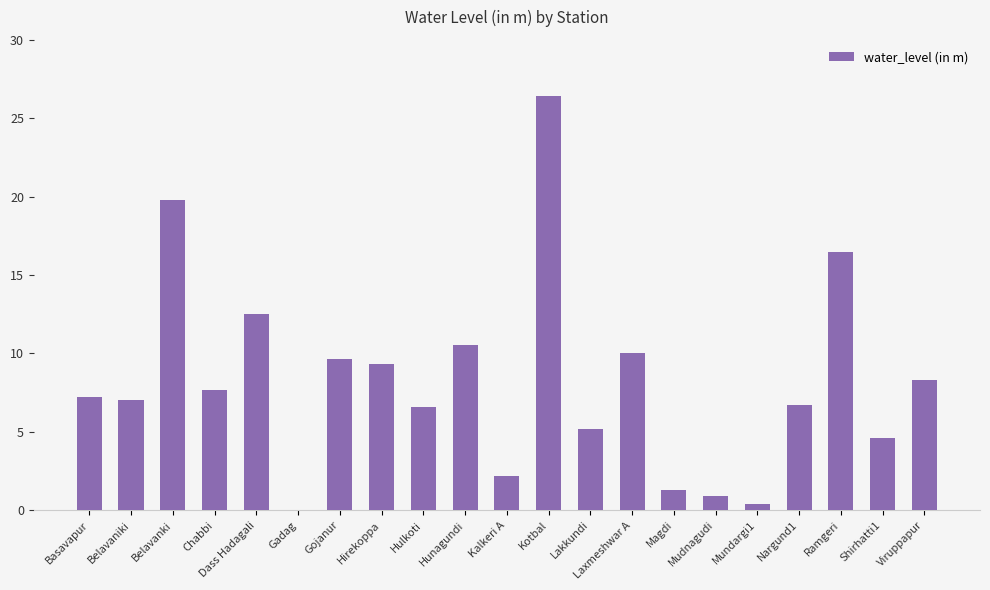

The chart shows a value of 9.3 at Hirekoppa. True or false?

True